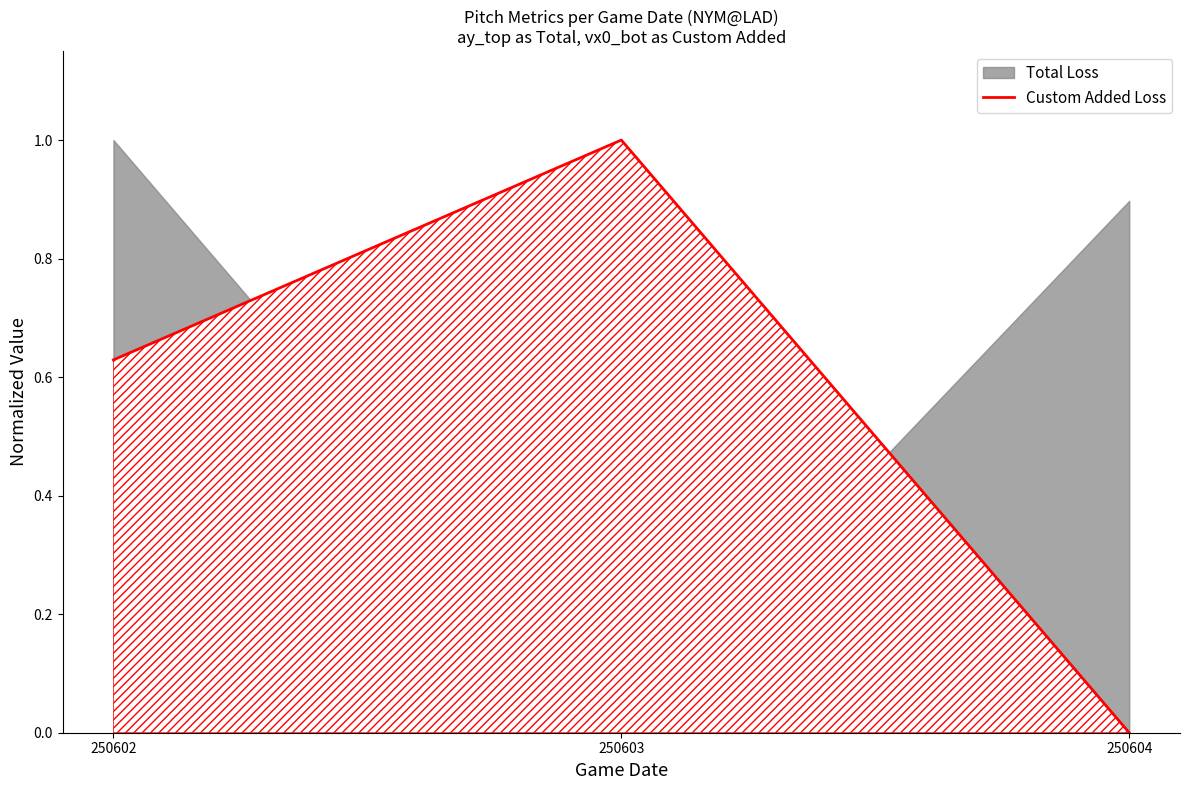

List the labels in order of value, smallest first.

250604, 250602, 250603